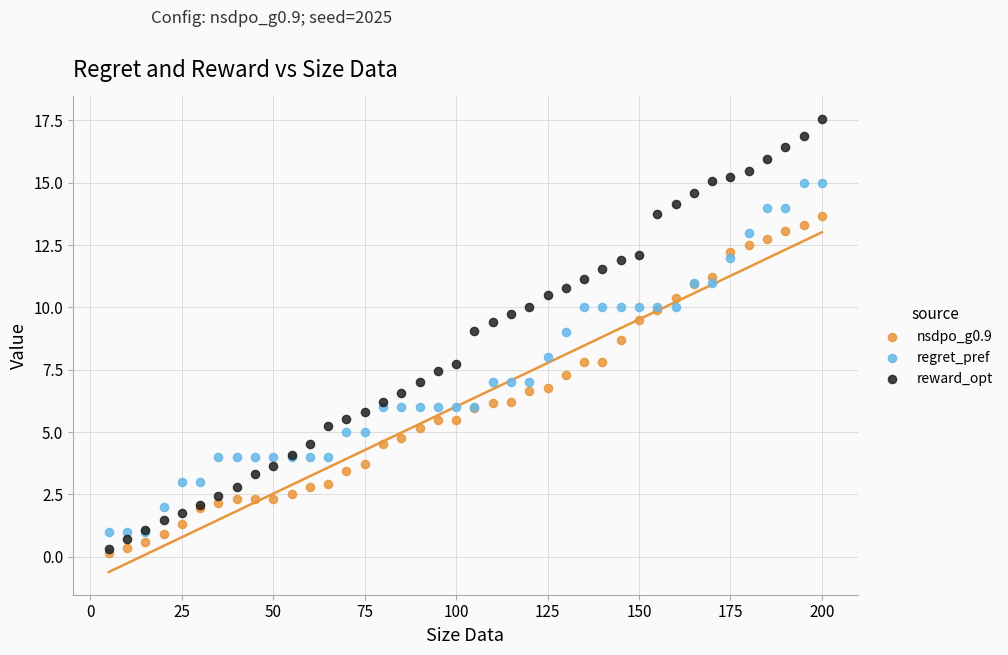

What are all the series names shown in the legend?

nsdpo_g0.9, regret_pref, reward_opt